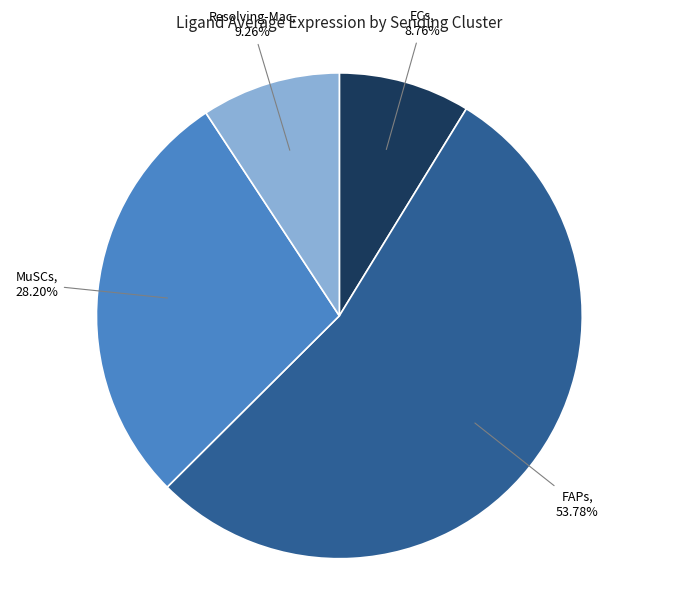

Is there any slice that represents more than half of the pie?

Yes